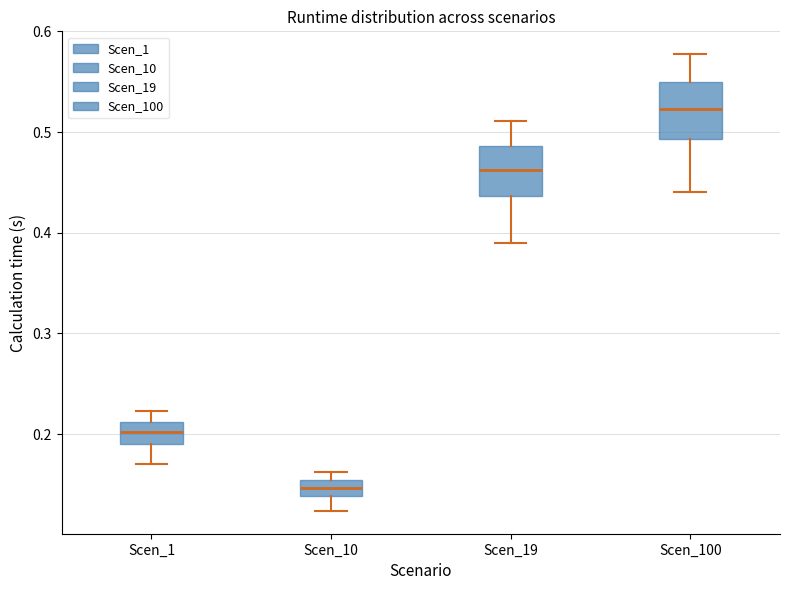

Which box's median line is the lowest?

Scen_10